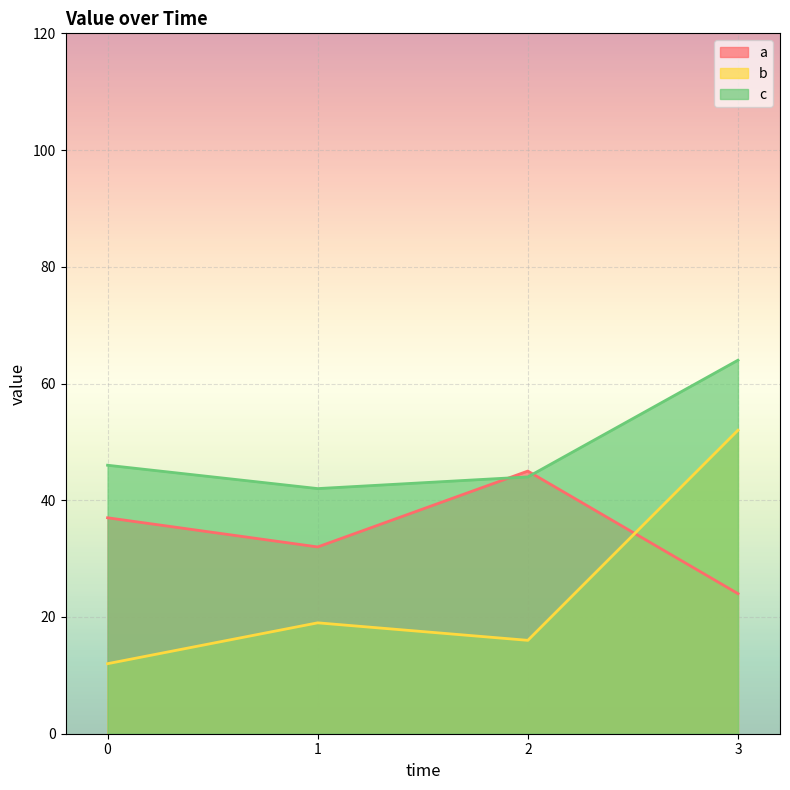

How many values in the a series exceed 37?

1